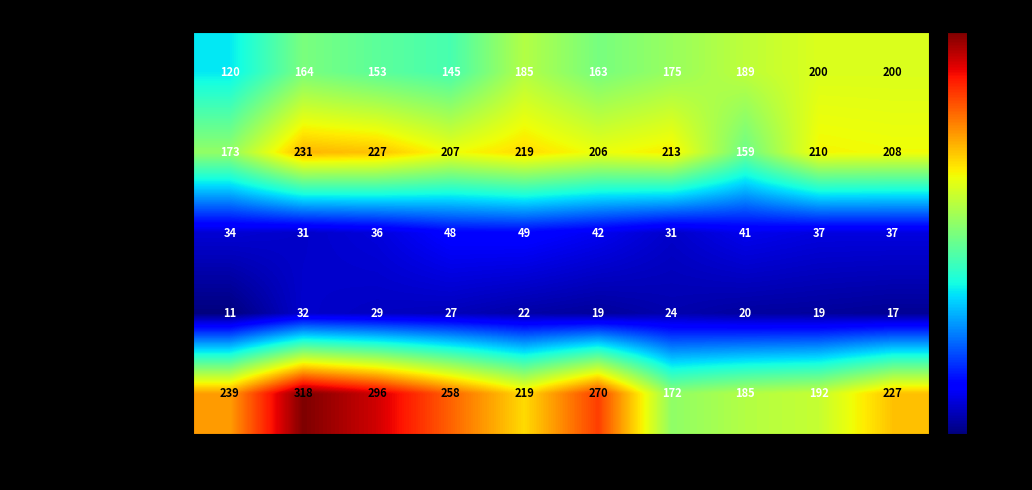

At 2024, list the series in order from largest to smallest.

Robbery, Aggravated Battery, Aggravated Assault, Criminal Sexual Assault, Homicide